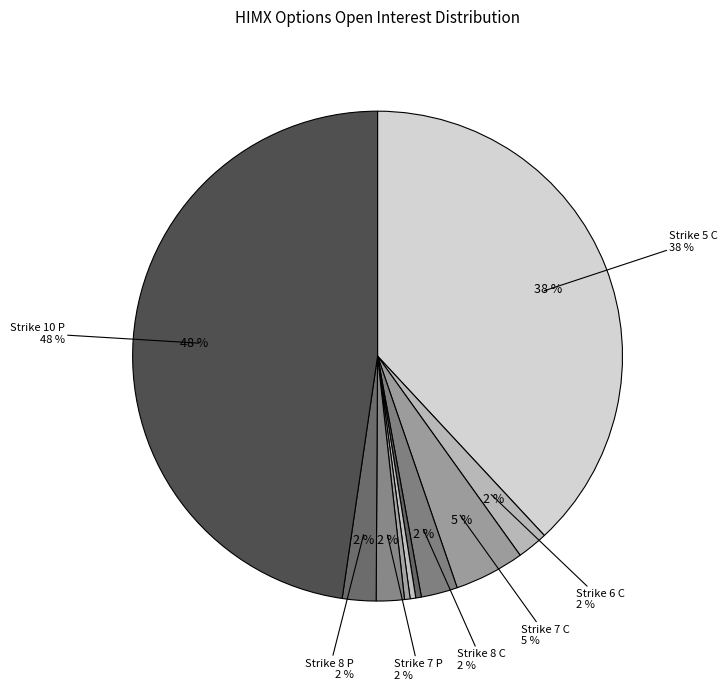

Is there any slice that represents more than half of the pie?

No